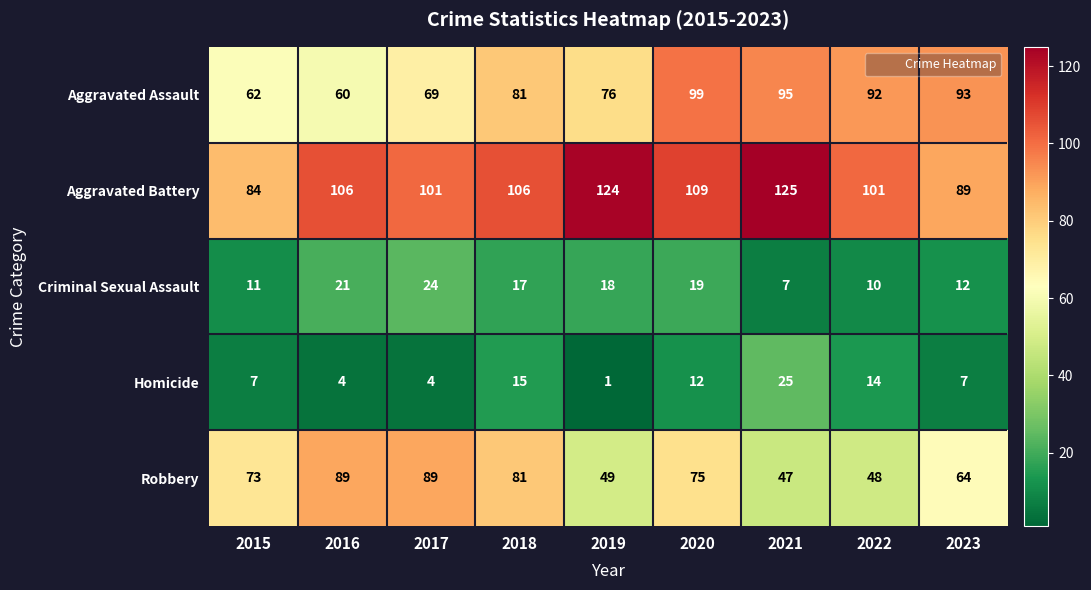

List the series in order of their peak value, highest first.

Aggravated Battery, Aggravated Assault, Robbery, Homicide, Criminal Sexual Assault